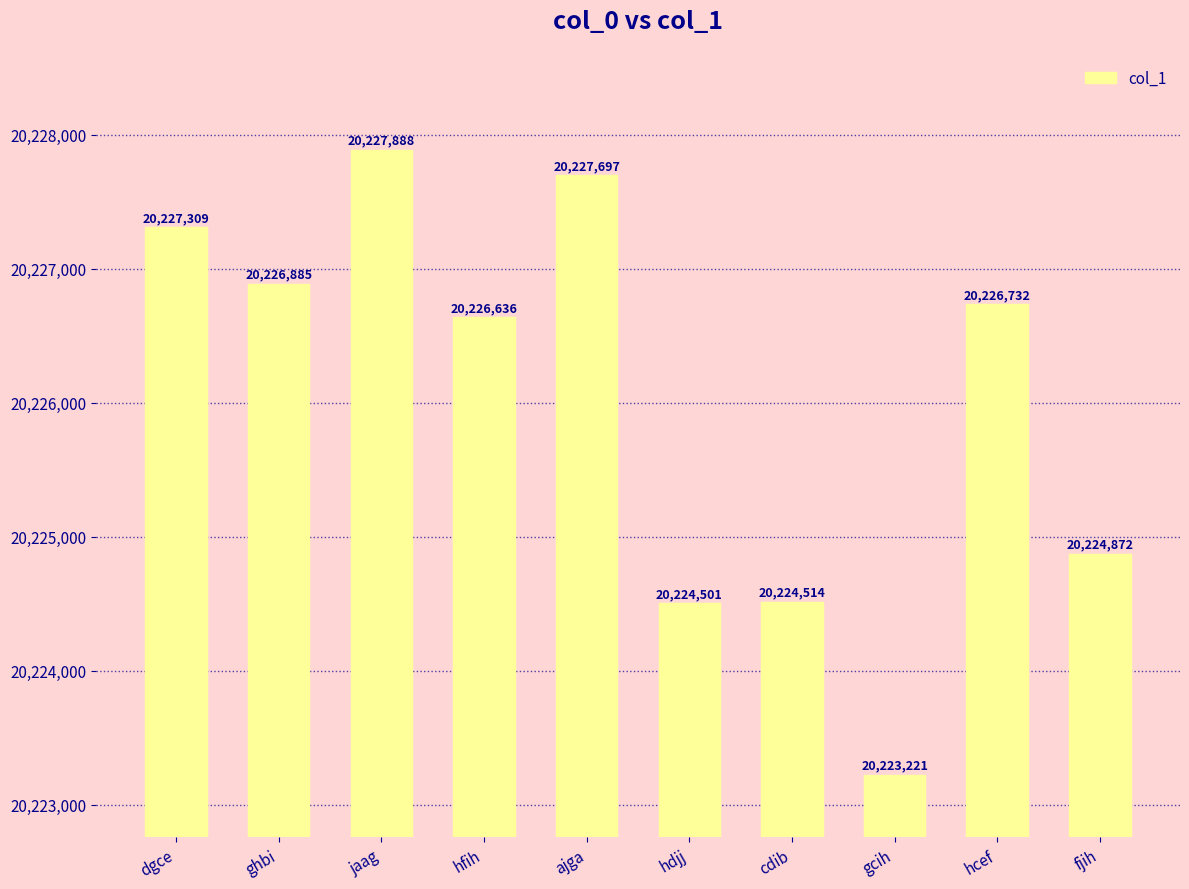

What is the change in value from dgce to cdib?

-2795